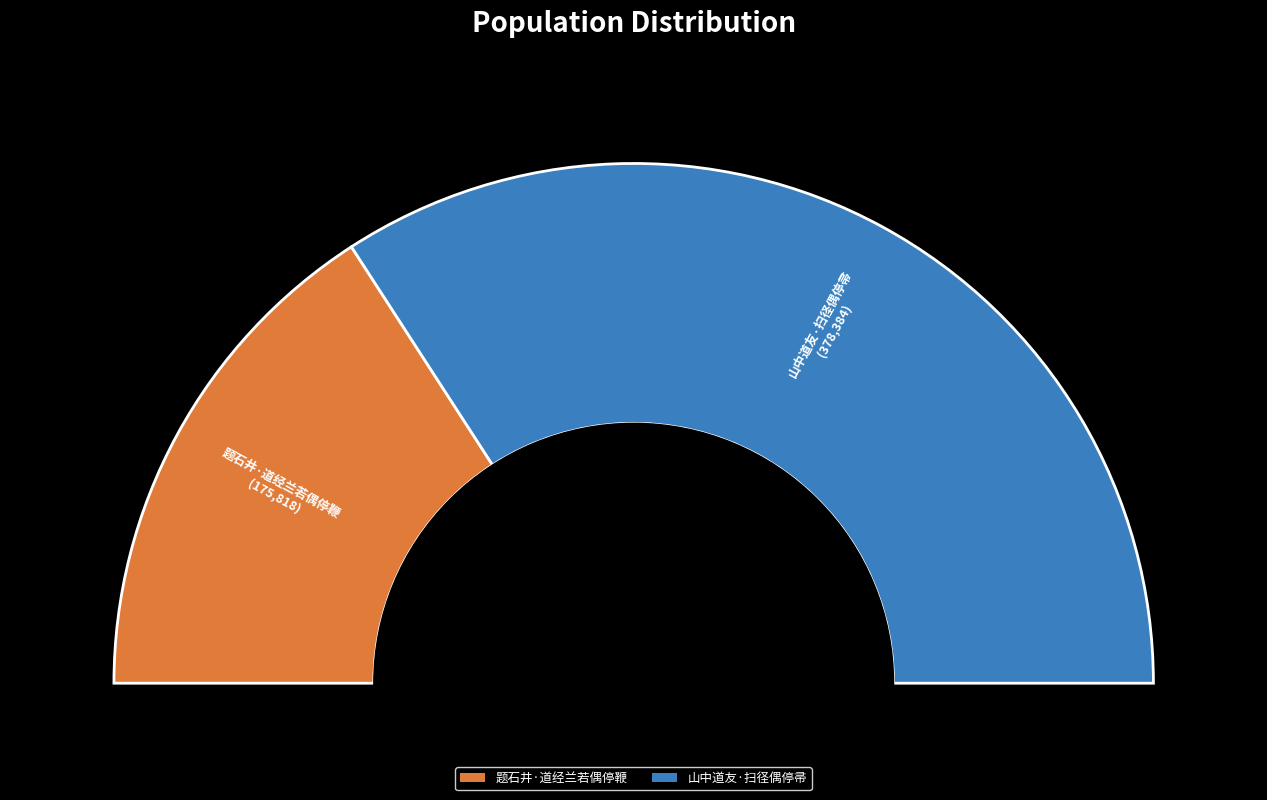

To the nearest percent, what is the difference between the 题石井·道经兰若偶停鞭 and 山中道友·扫径偶停帚 slice percentages?

37%